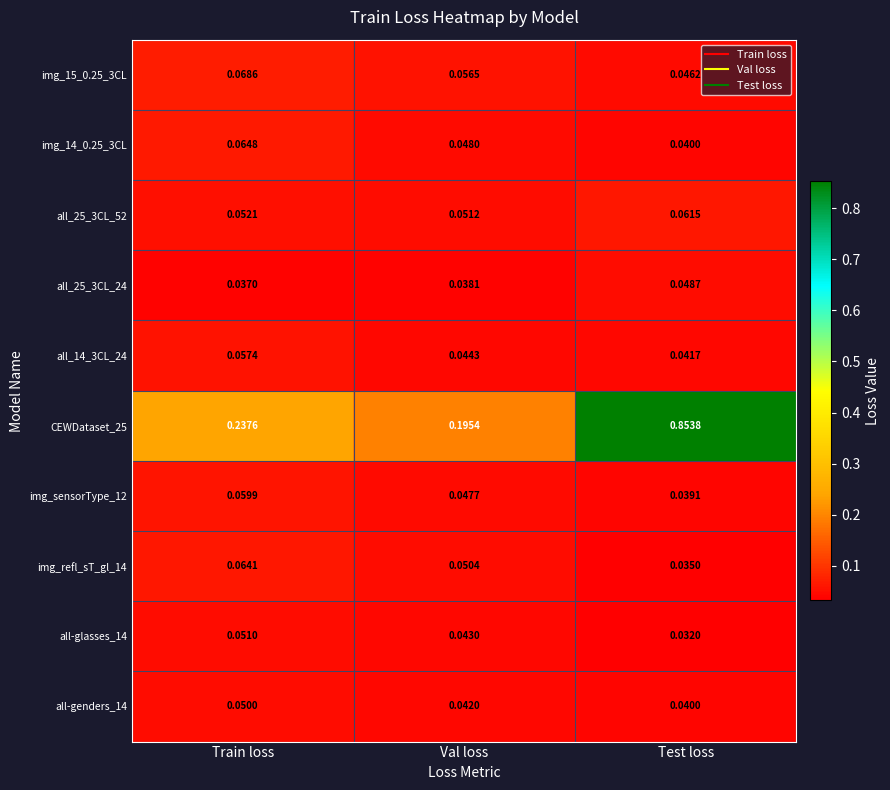

At which label does img_14_0.25_3CL reach its peak?

Train loss